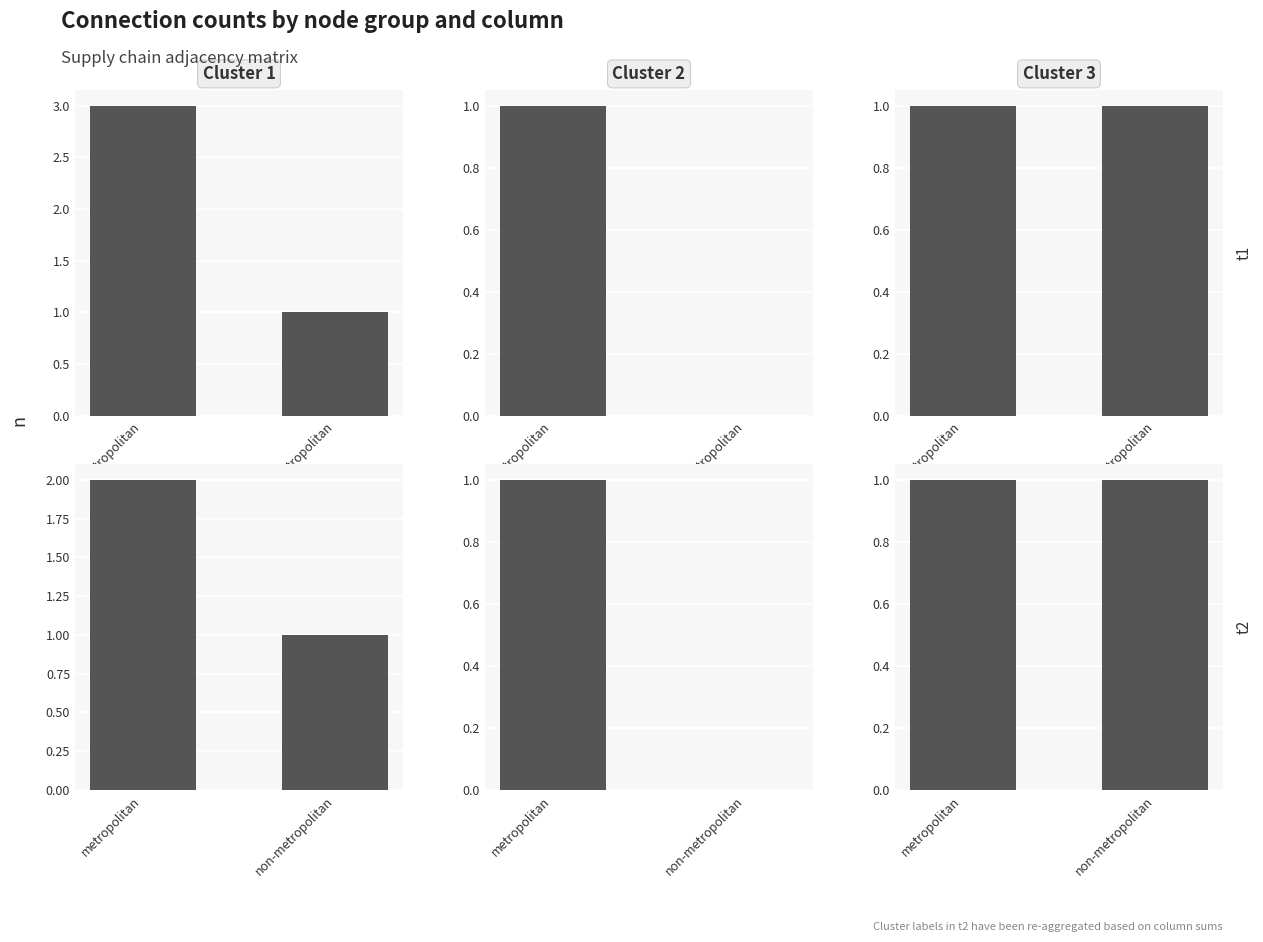

Which category has the lowest value across all series?

non-metropolitan